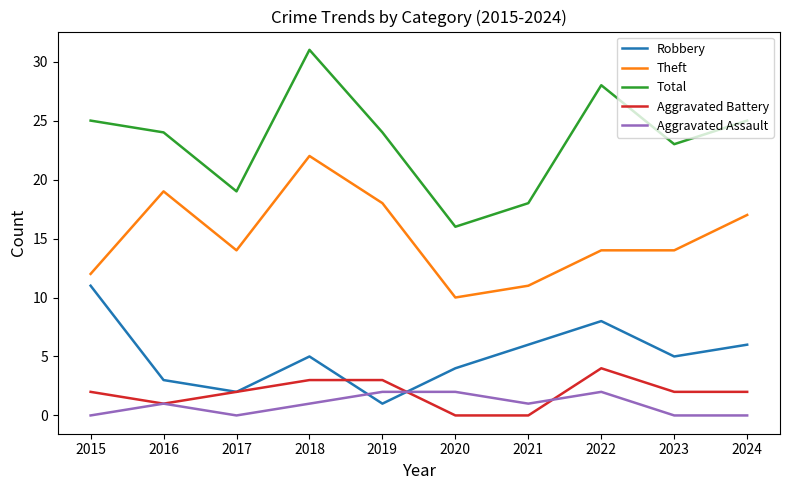

What is the sum of all Theft values?

151